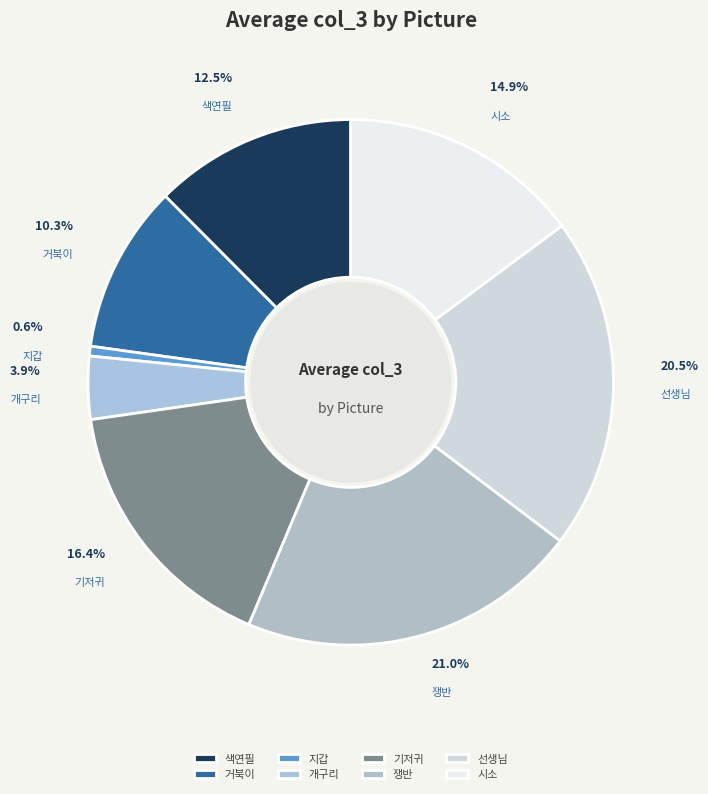

What is the change in value from 색연필.jpg to 거북이.jpg?

-0.1